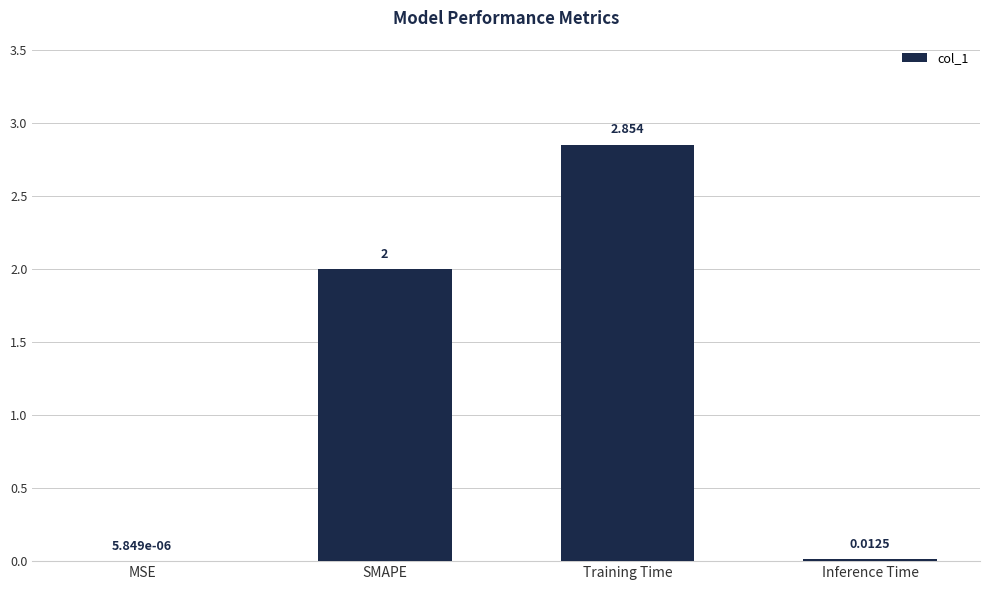

Are the bars horizontal?

No